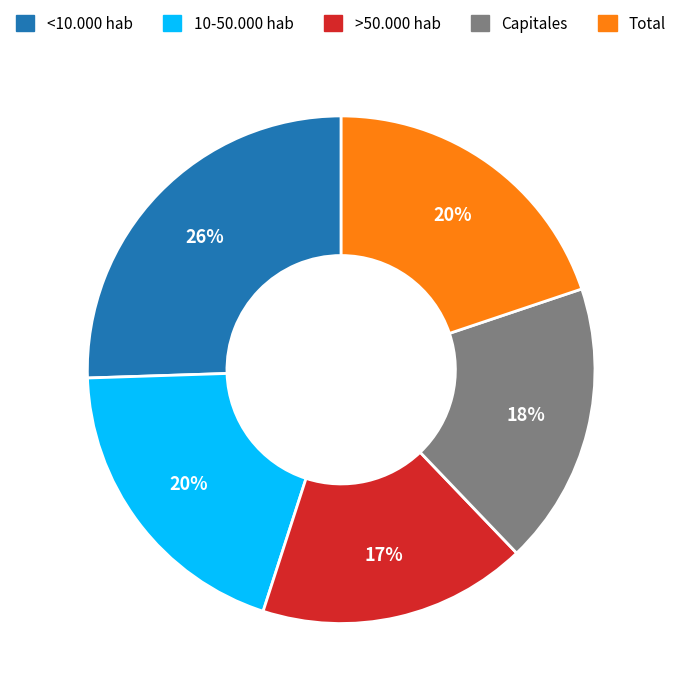

The 10-50.000 hab slice represents 12% of the pie. True or false?

False